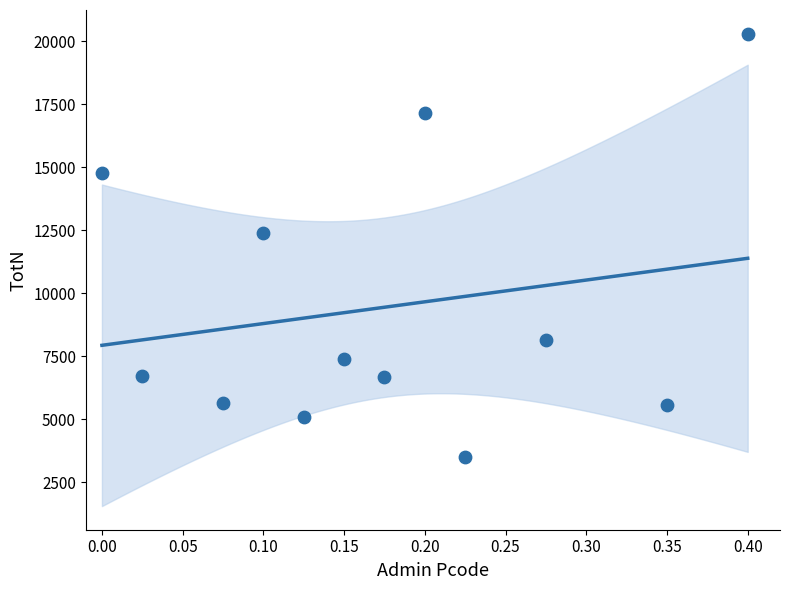

What Y value in the scatter plot is closest to 11911?

12398